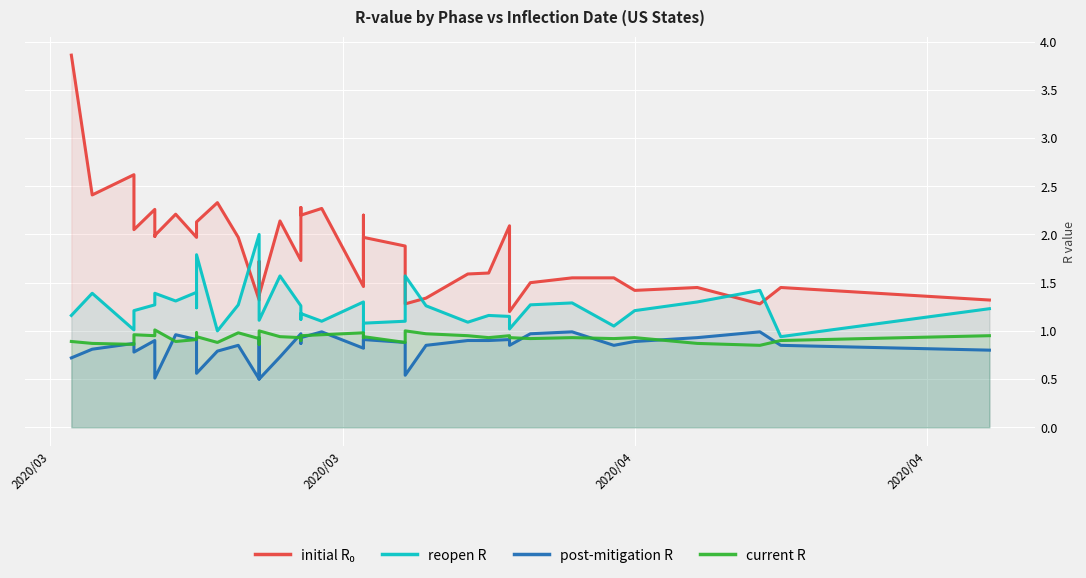

What is the average value of the reopen R series?

1.3